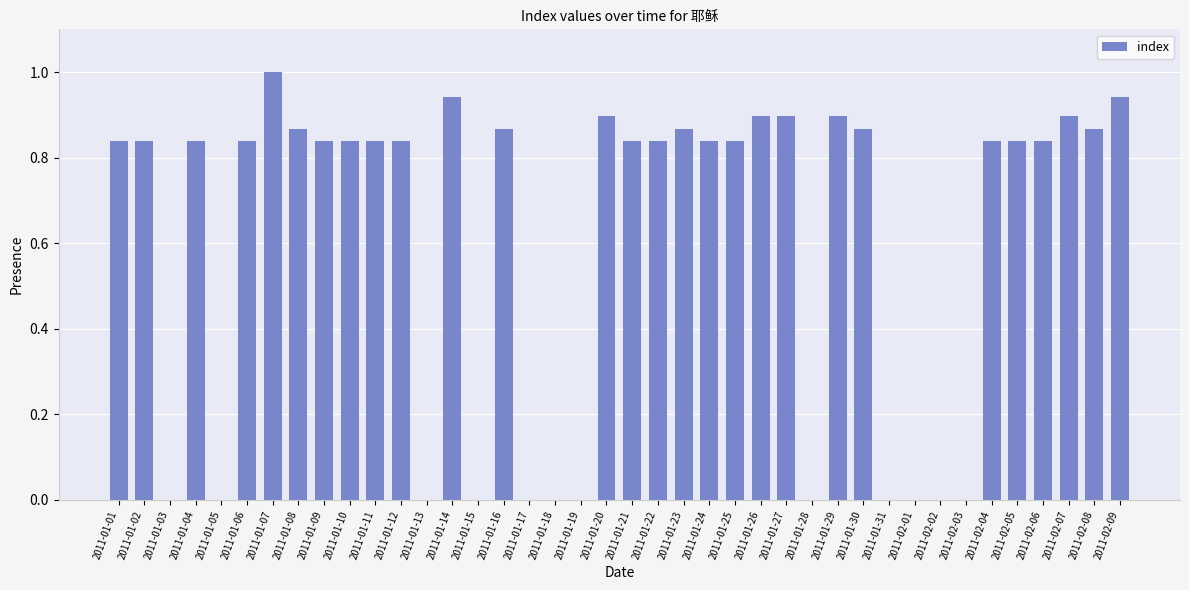

The value at 2011-01-24 is 0.3. True or false?

False